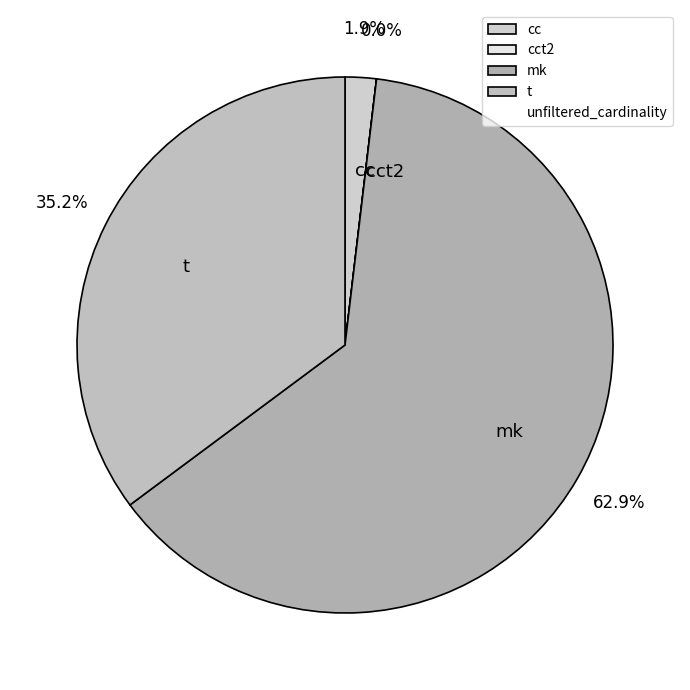

Which has a higher value, mk or cc?

mk